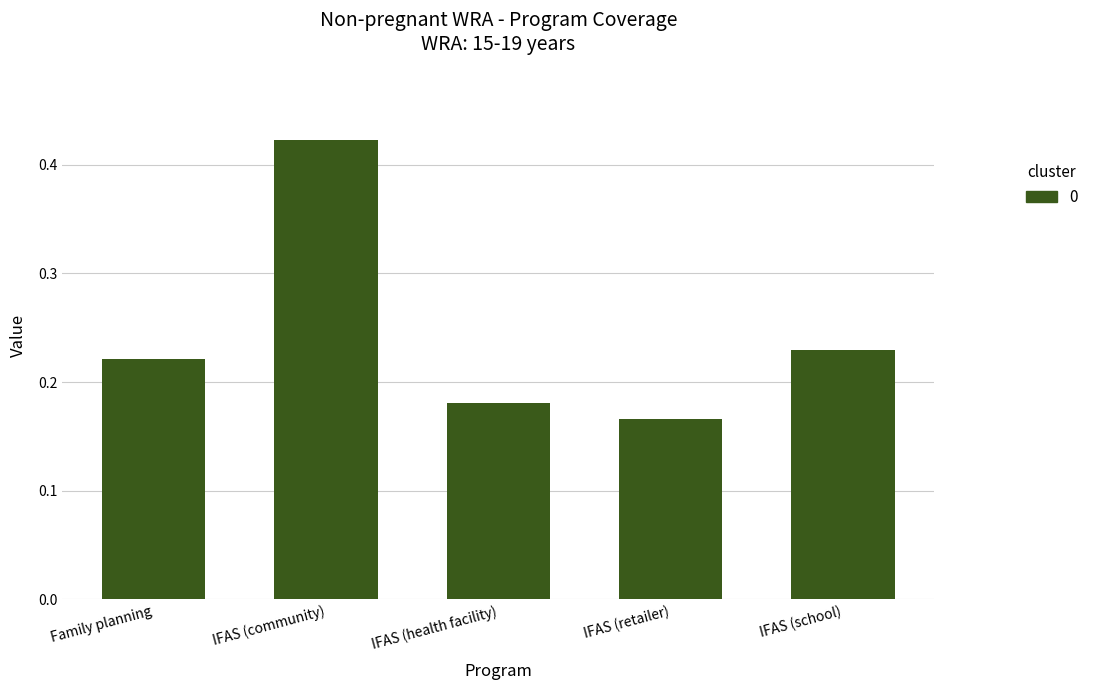

How many values are between 0 and 1?

5